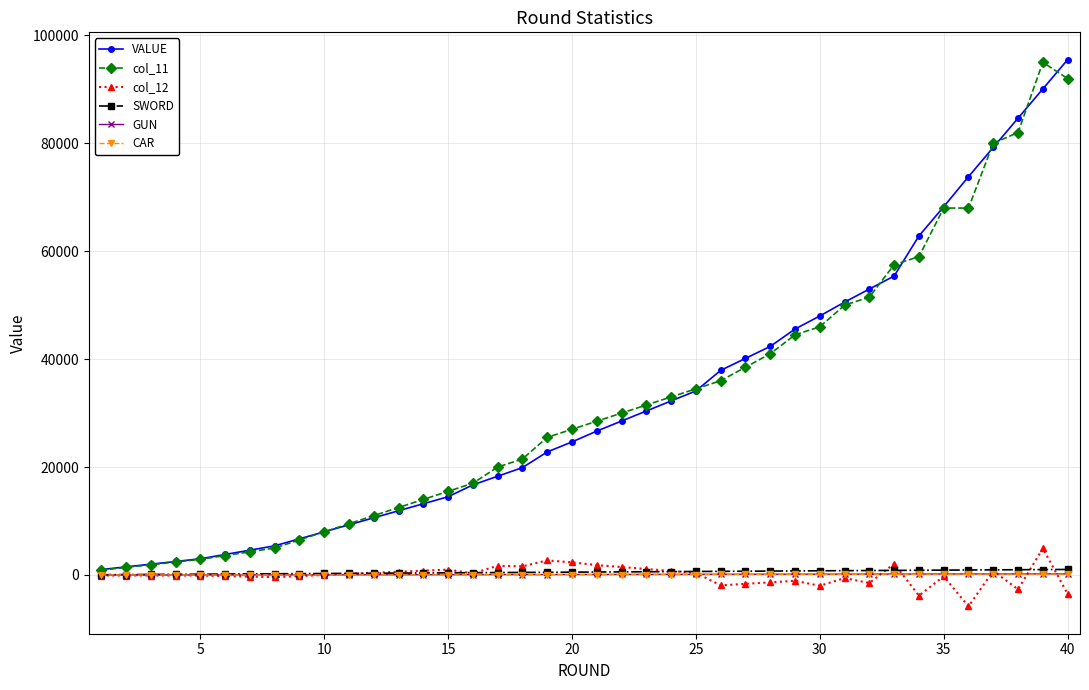

True or false: col_11 has more than 0 interior local peaks.

True